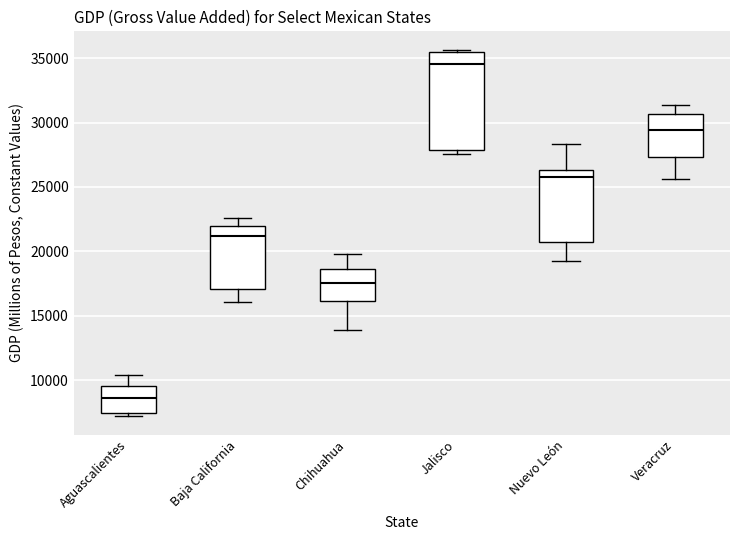

Reading left to right, read every box against the y-axis: the position of its median line, the range the box covers, and the ends of its whiskers. The values are not printed on the chart, so give them approximately, as read against the axis.

Aguascalientes: median 8500, box 7500 to 9500, whiskers 7000 to 10500
Baja California: median 21000, box 17000 to 22000, whiskers 16000 to 22500
Chihuahua: median 17500, box 16000 to 18500, whiskers 14000 to 20000
Jalisco: median 34500, box 28000 to 35500, whiskers 27500 to 35500 (just above the box's upper edge)
Nuevo León: median 26000, box 20500 to 26500, whiskers 19500 to 28500
Veracruz: median 29500, box 27500 to 30500, whiskers 25500 to 31500